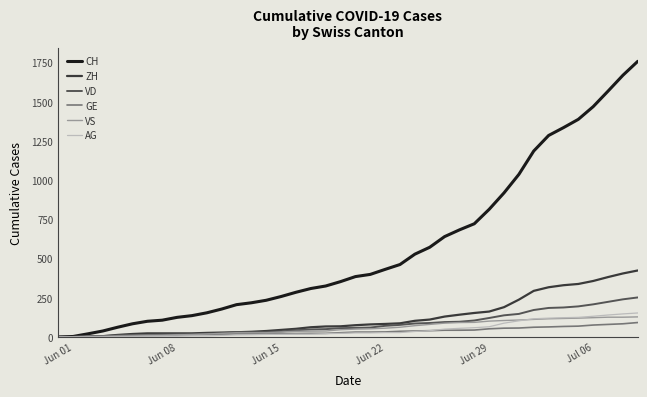

Which series has the largest range (max minus min)?

CH